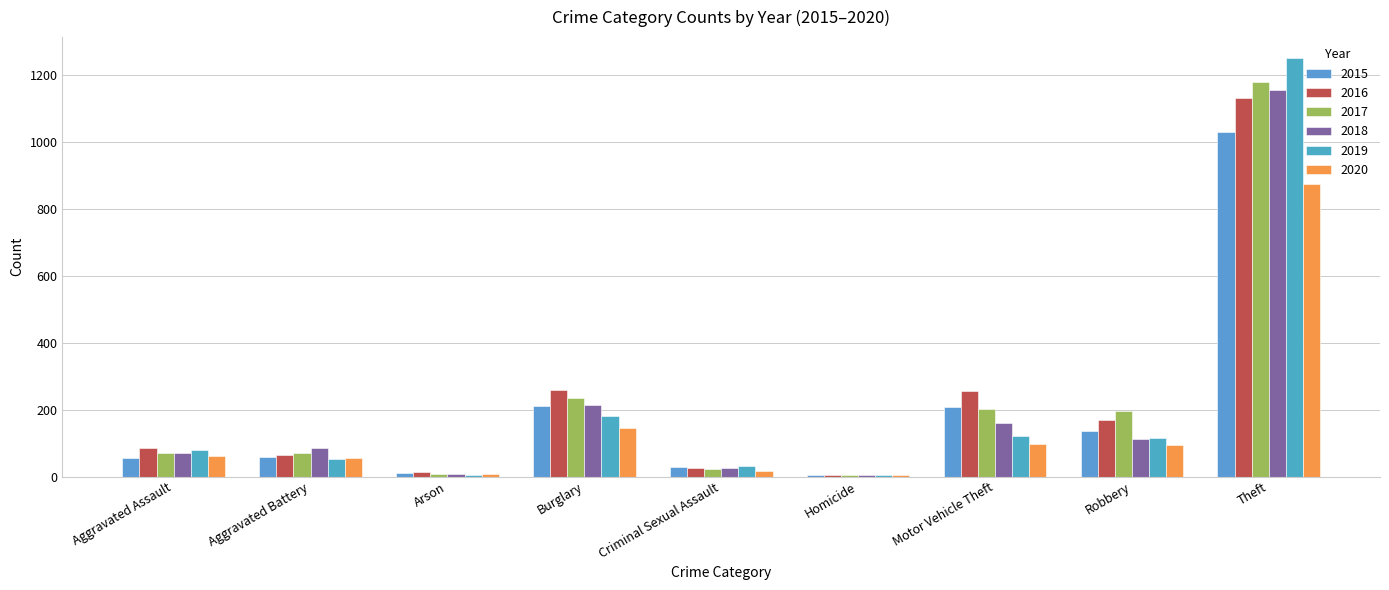

List the series in order of their peak value, lowest first.

2020, 2015, 2016, 2018, 2017, 2019